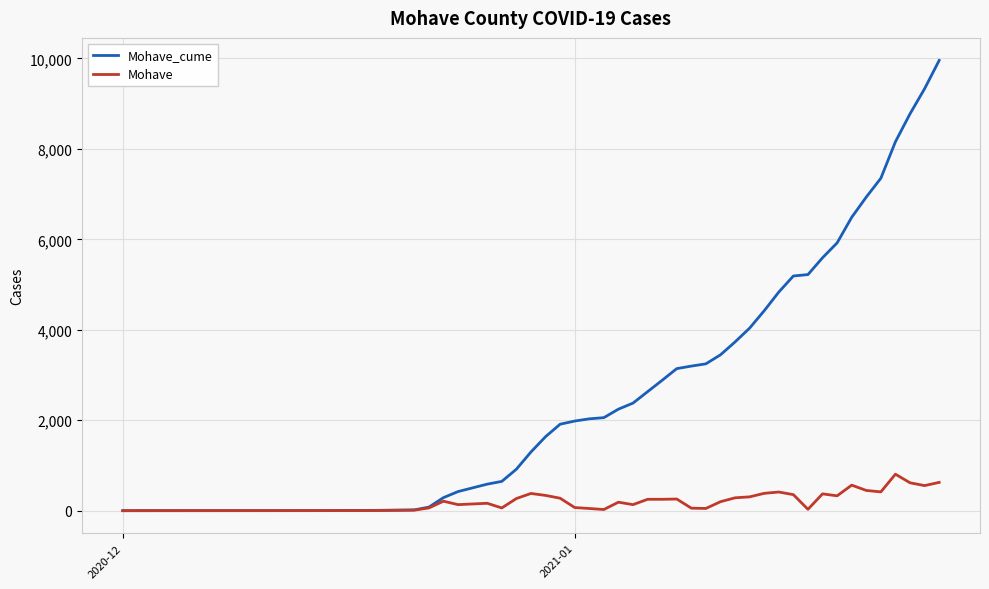

Rank the series by their average value, from highest to lowest.

Mohave_cume, Mohave